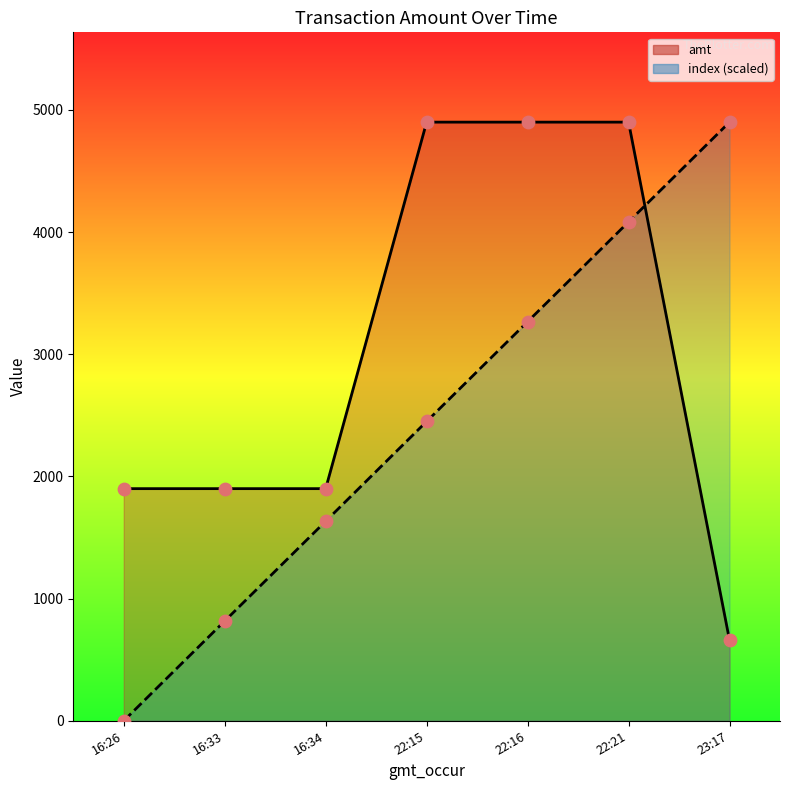

At how many categories does at least one series exceed 4065?

4